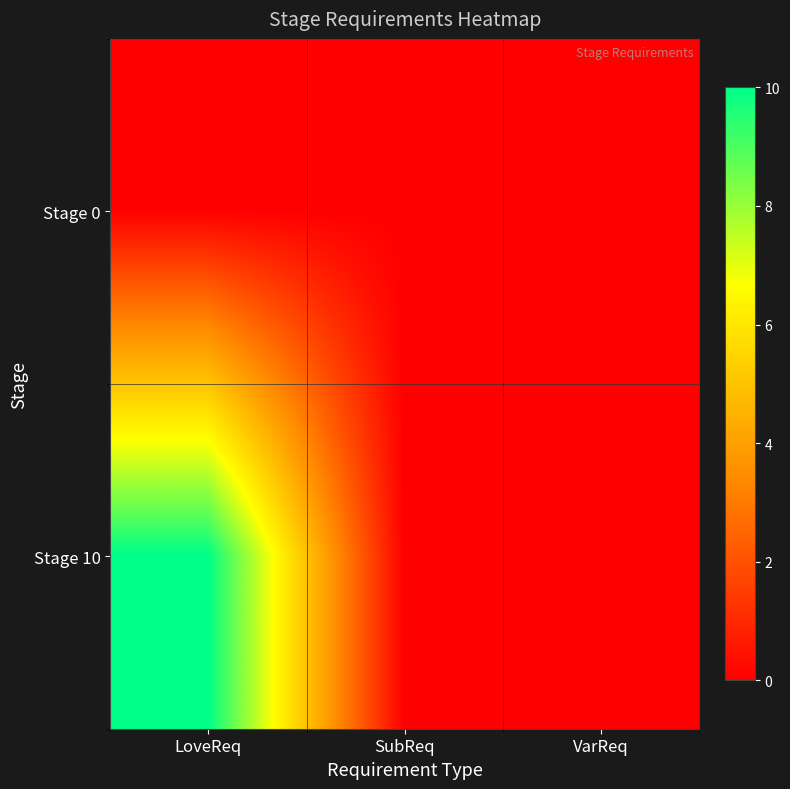

Reading left to right, extract all data points from this chart.

Stage 0: LoveReq=0	SubReq=0	VarReq=0
Stage 10: LoveReq=10	SubReq=0	VarReq=0